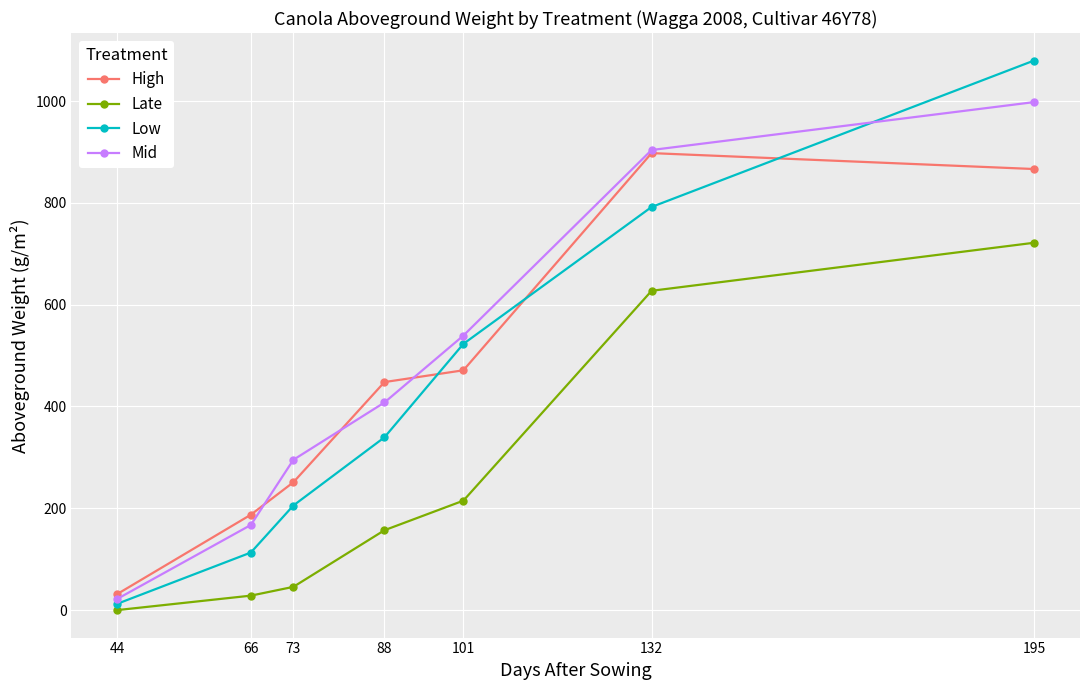

Reading right to left, extract all data points from this chart.

High: 866.5	897.8	471.1	448.0	251.1	187.4	31.6
Late: 721.7	627.3	215.0	156.9	45.7	28.4	0.0
Low: 1079.7	792.0	523.0	339.4	205.5	113.1	12.4
Mid: 998.0	903.9	539.3	407.9	295.2	167.3	22.0